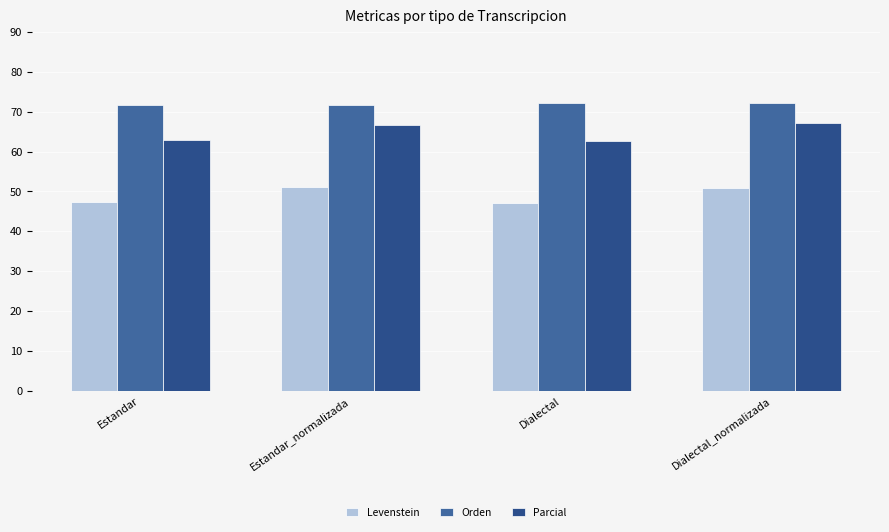

At which label does Orden first exceed 72?

Dialectal